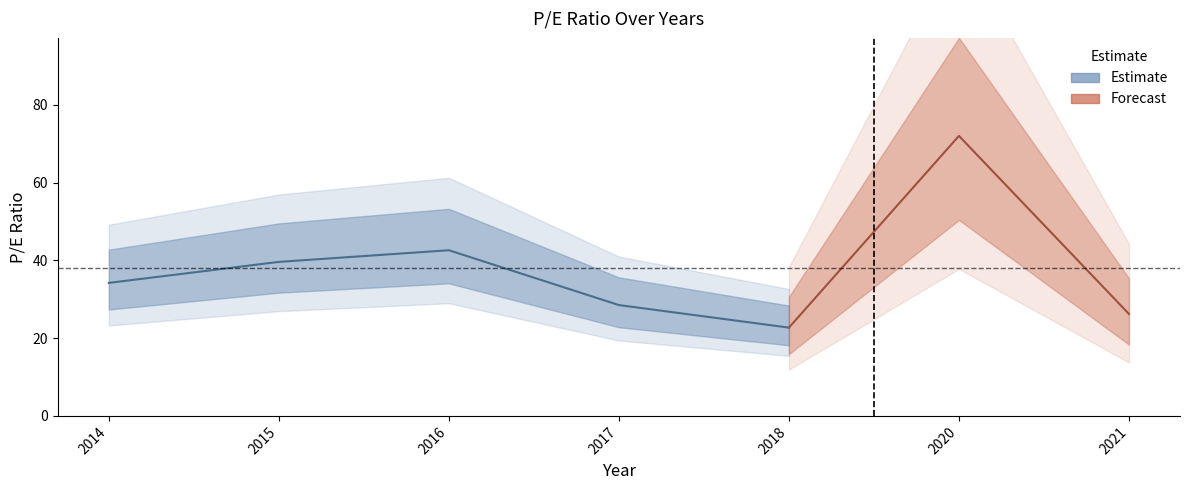

Which label corresponds to the largest value in the chart?

2020